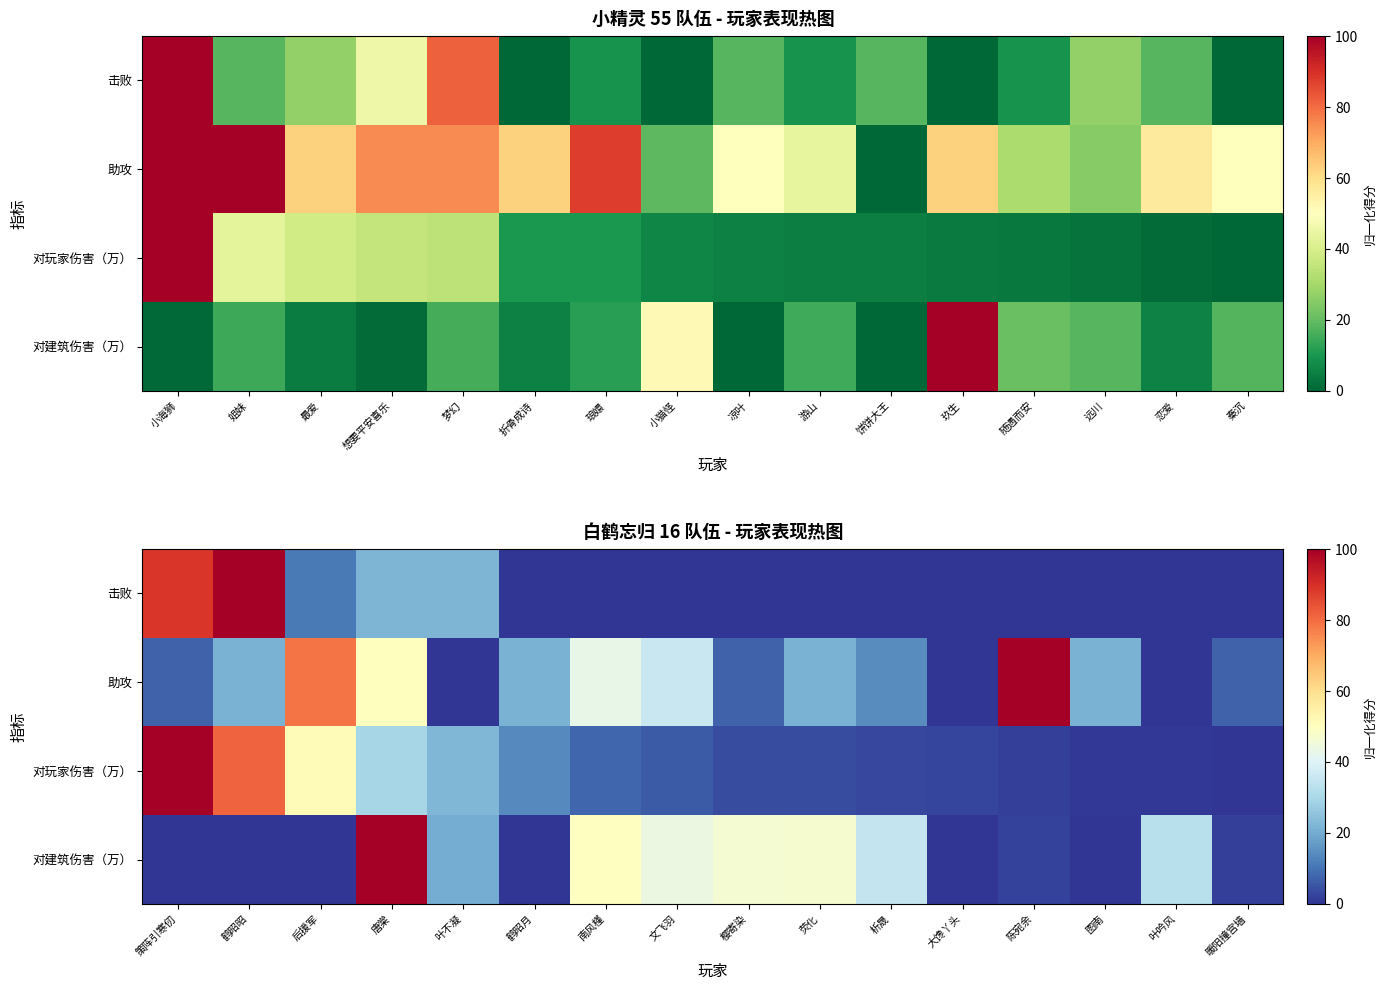

What is the total value across all series at 析晟?

52.3